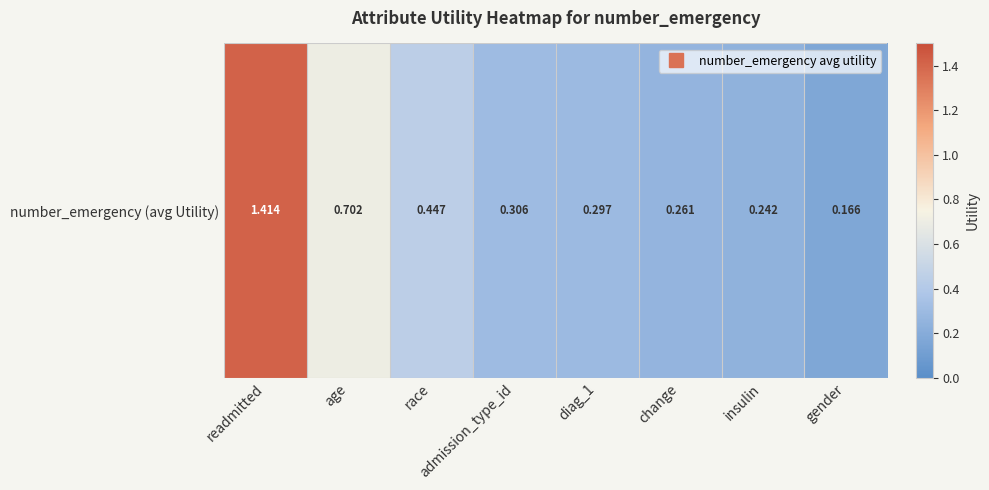

What is the average value?

0.5